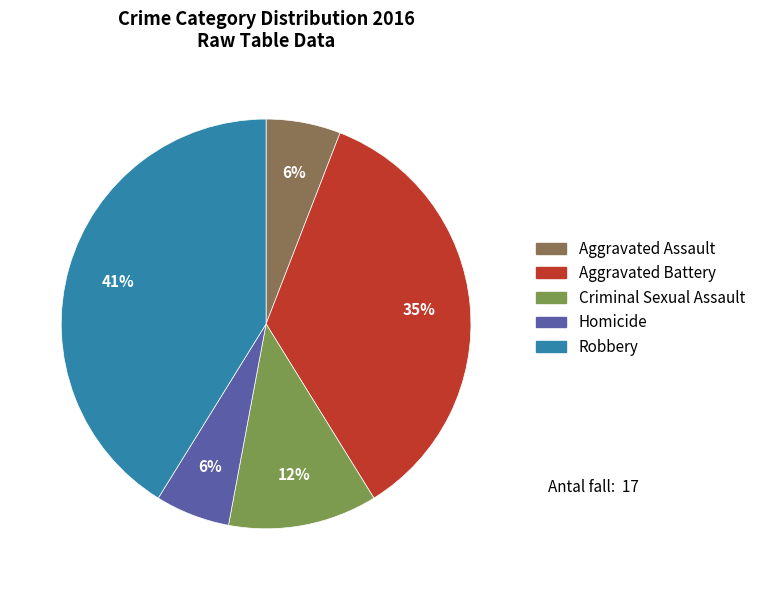

To the nearest percent, what is the combined percentage of Aggravated Battery and Robbery?

76%